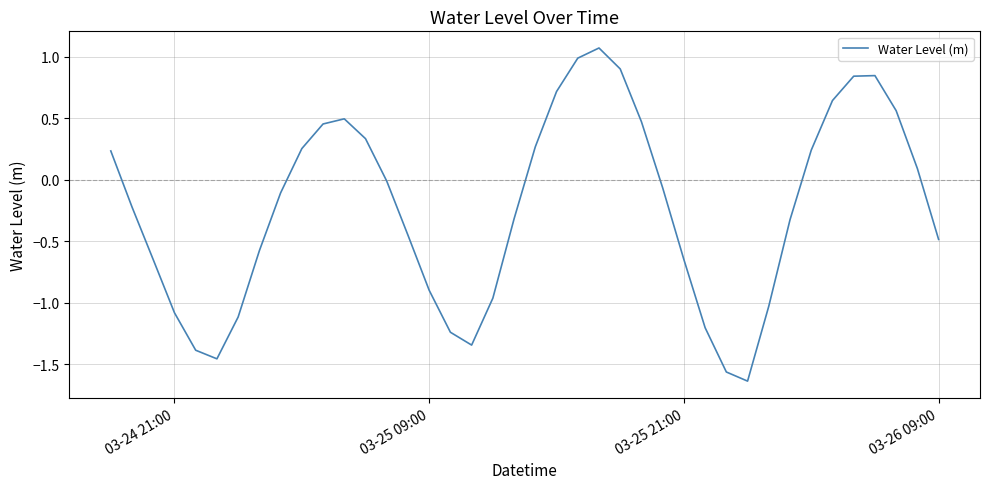

What is the difference between the maximum and minimum values?

2.7